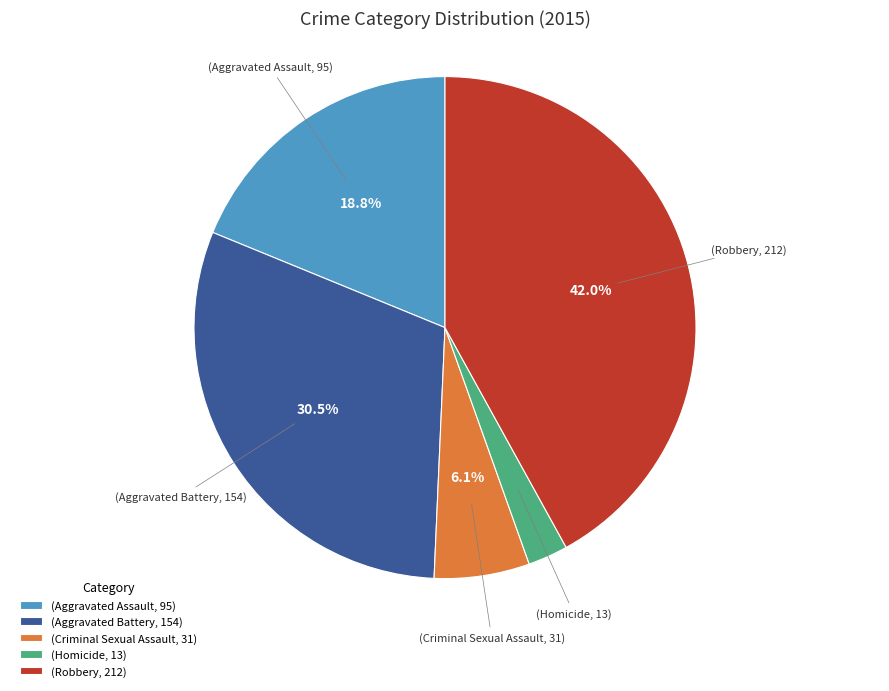

Rank the categories by value from lowest to highest.

(Homicide, 13), (Criminal Sexual Assault, 31), (Aggravated Assault, 95), (Aggravated Battery, 154), (Robbery, 212)